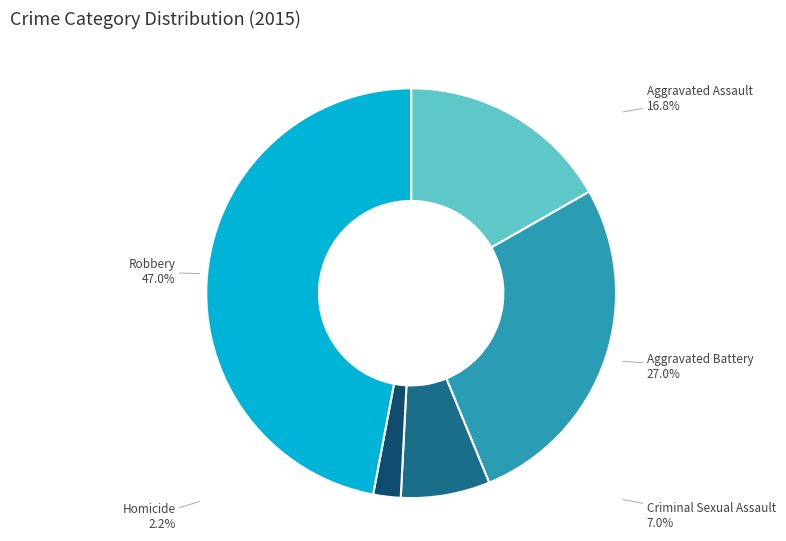

To the nearest percent, what portion does Aggravated Battery represent?

27%